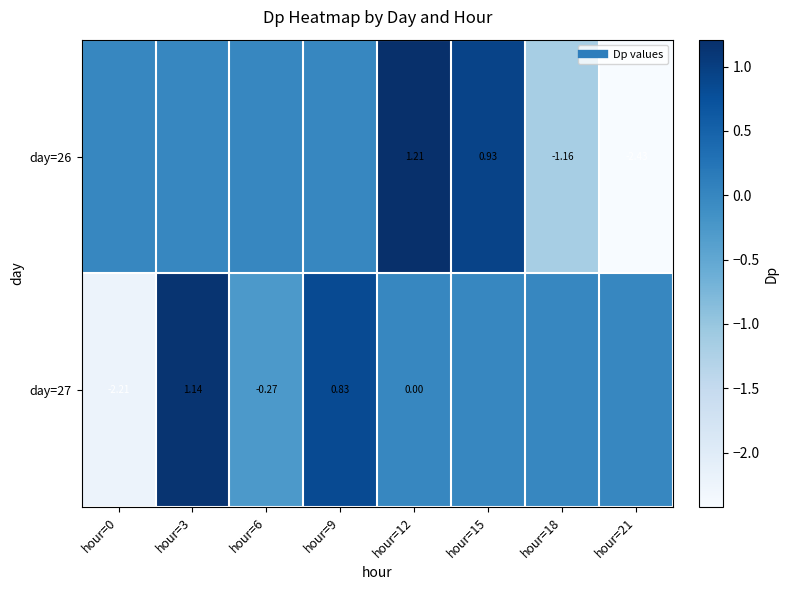

Which category has the highest value in the day=26 series?

hour=12